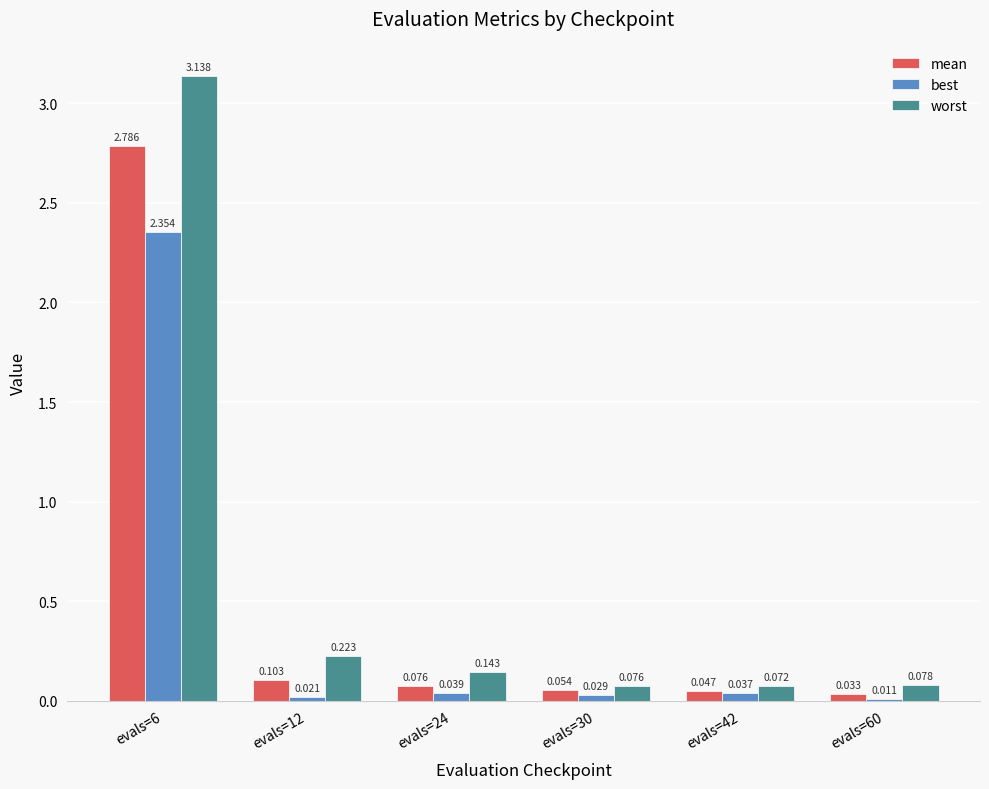

Are the bars grouped side by side (vs. stacked)?

Yes